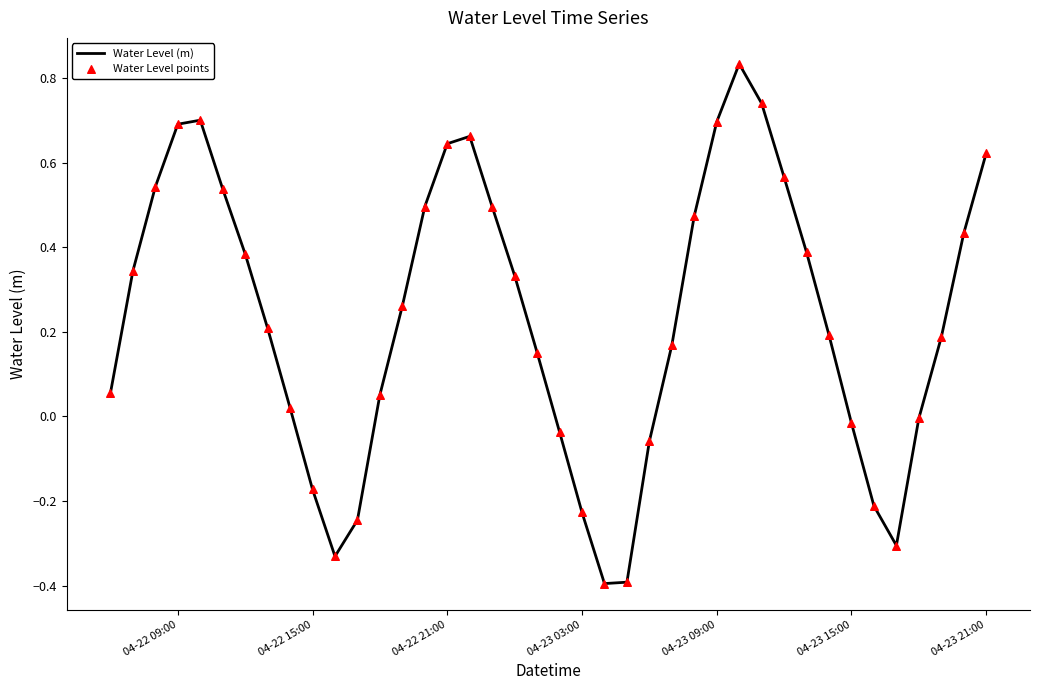

What is the smallest value displayed?

-0.4